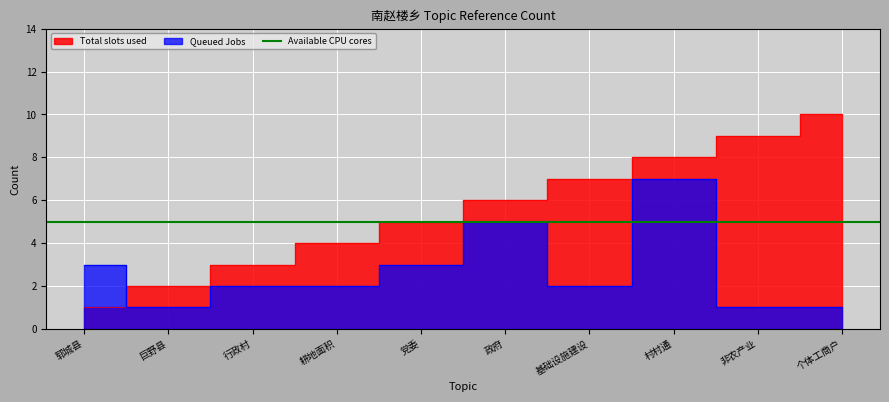

Reading right to left, extract all data points from this chart.

Total slots used: 个体工商户=10	非农产业=9	村村通=8	基础设施建设=7	政府=6	党委=5	耕地面积=4	行政村=3	巨野县=2	郓城县=1
Queued Jobs: 个体工商户=1	非农产业=1	村村通=7	基础设施建设=2	政府=5	党委=3	耕地面积=2	行政村=2	巨野县=1	郓城县=3